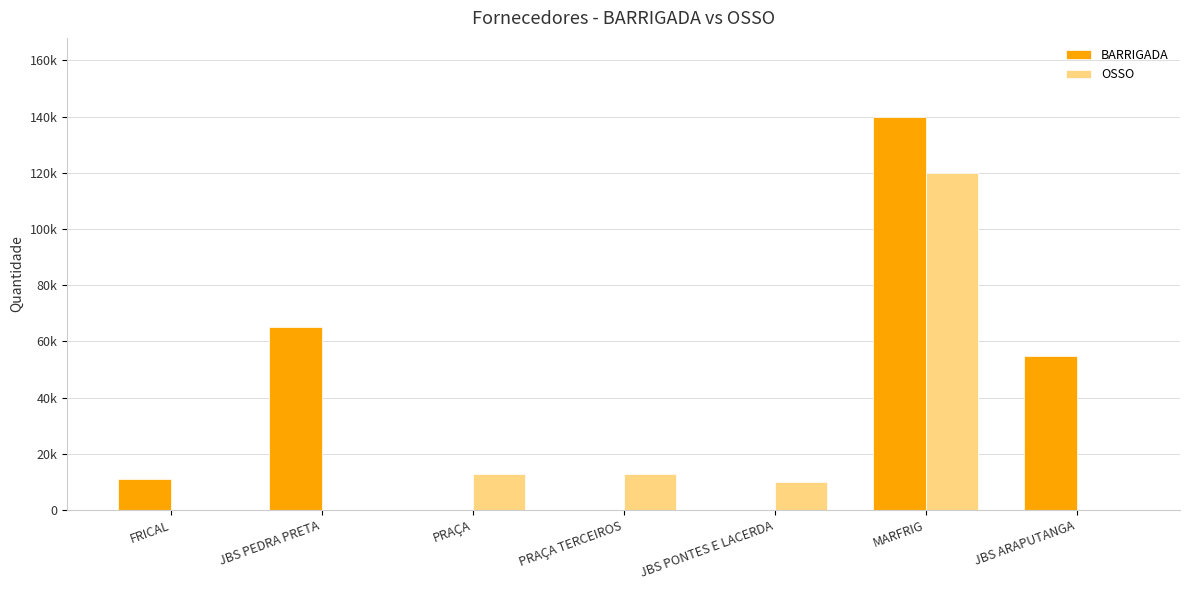

Between FRICAL and MARFRIG, which series saw the biggest shift?

BARRIGADA